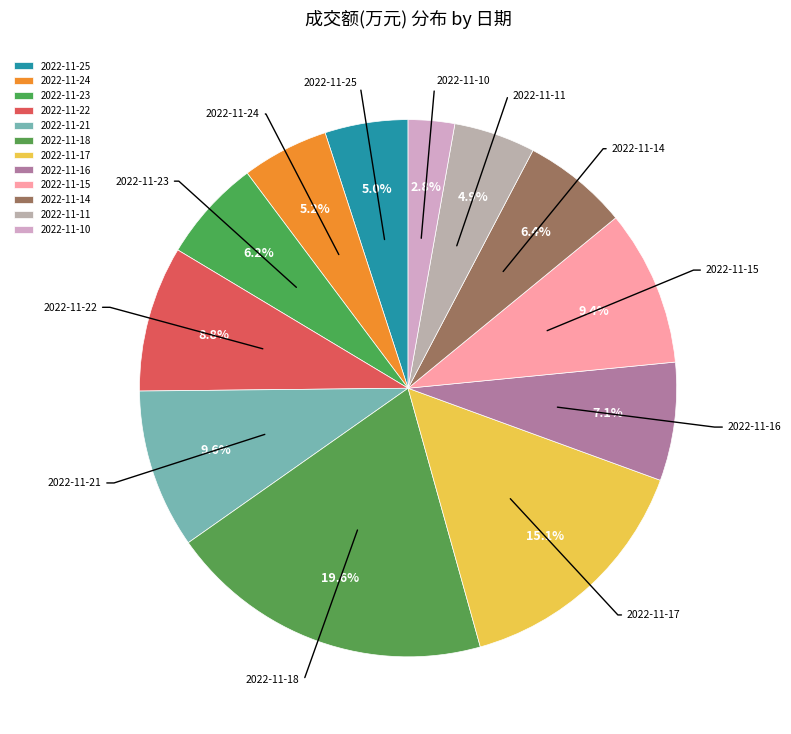

How many slices are in this pie chart?

12